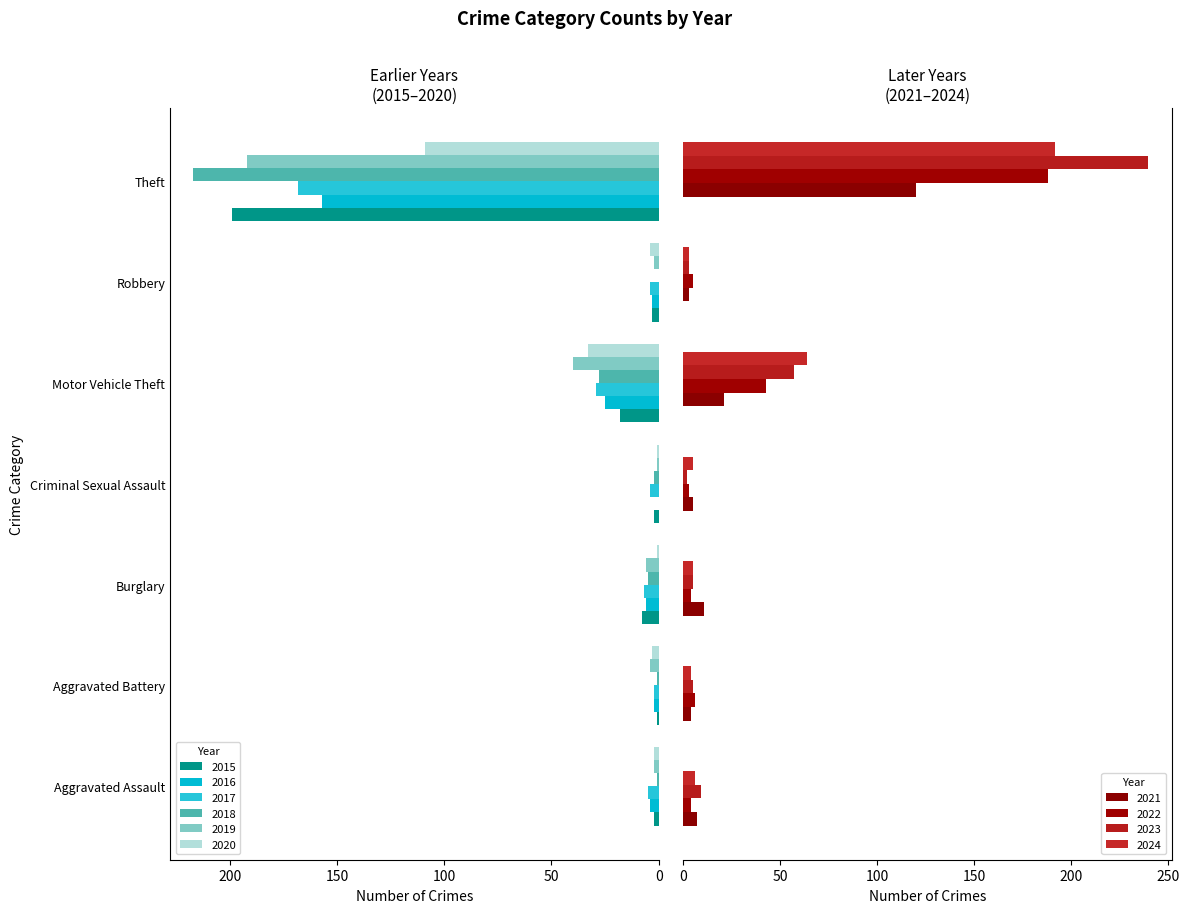

What position from the right is Criminal Sexual Assault?

4